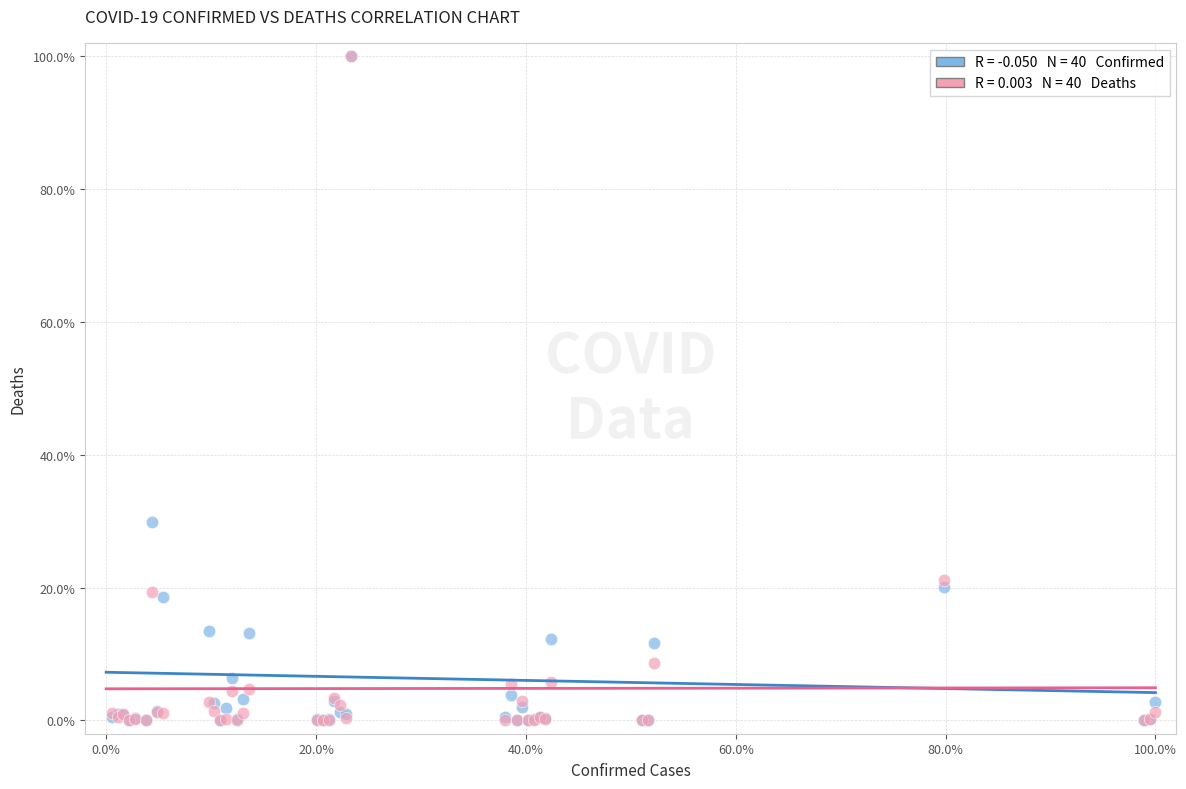

Across all series, what Y value is closest to 50?

29.9